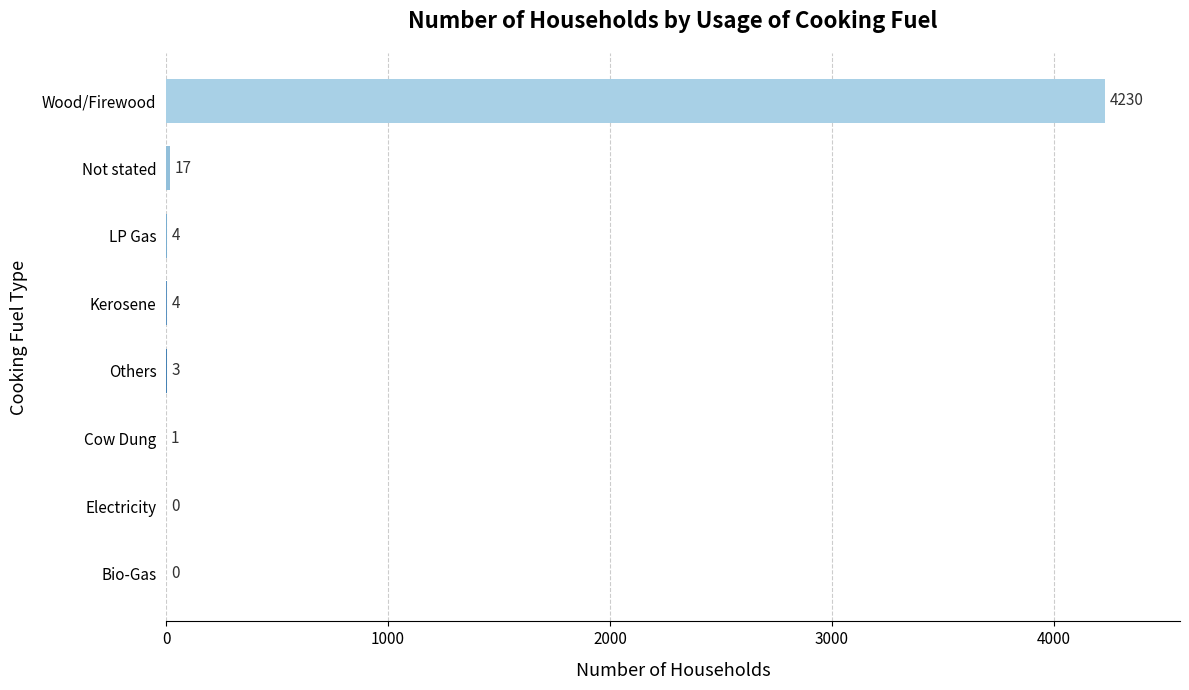

Does the chart contain stacked bars?

No